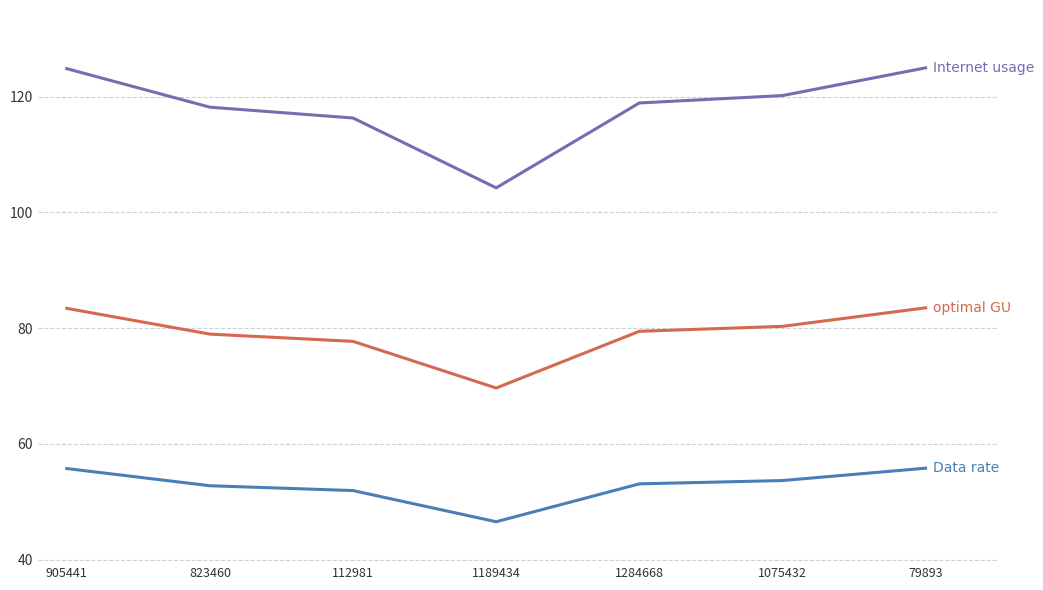

What is the total value across all series at 79893?

264.2